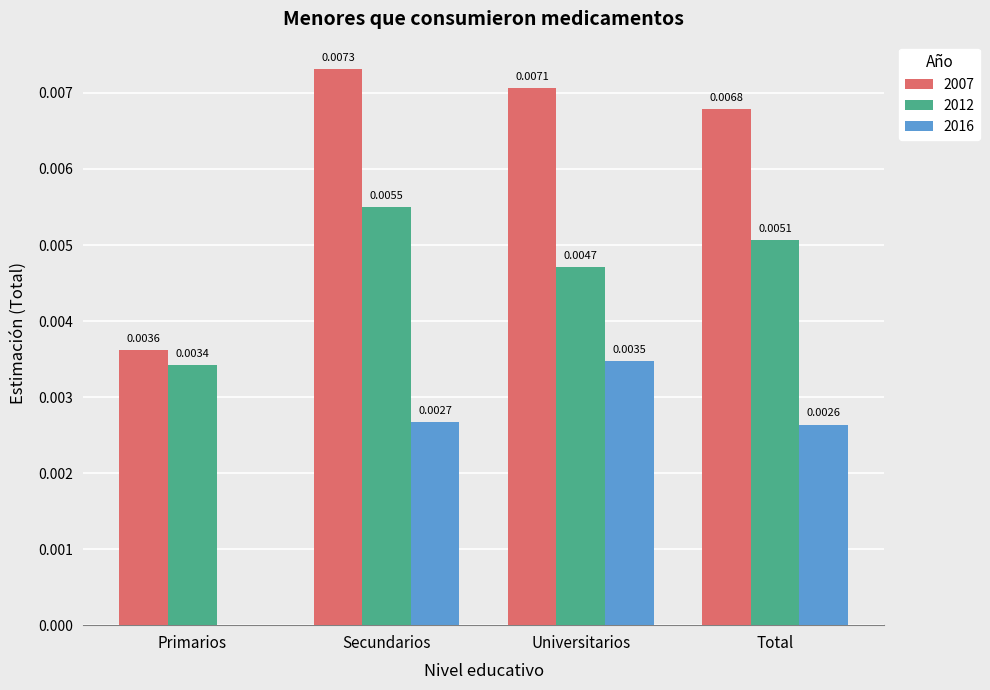

How many groups of bars are there?

4